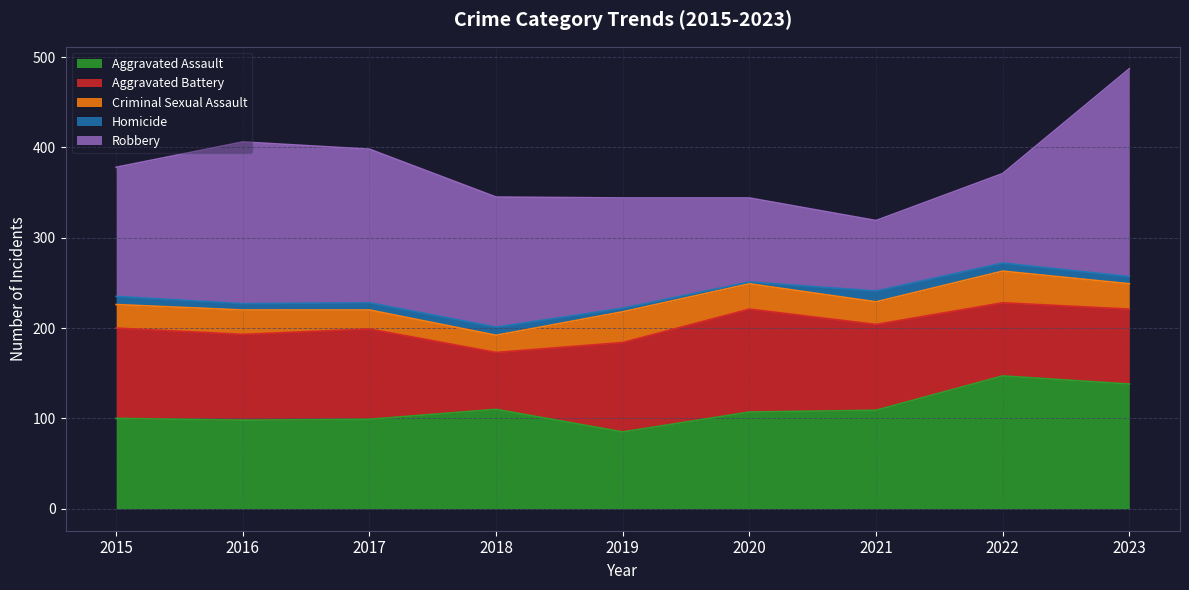

What is the difference between the second highest and minimum values in the Robbery series?

101